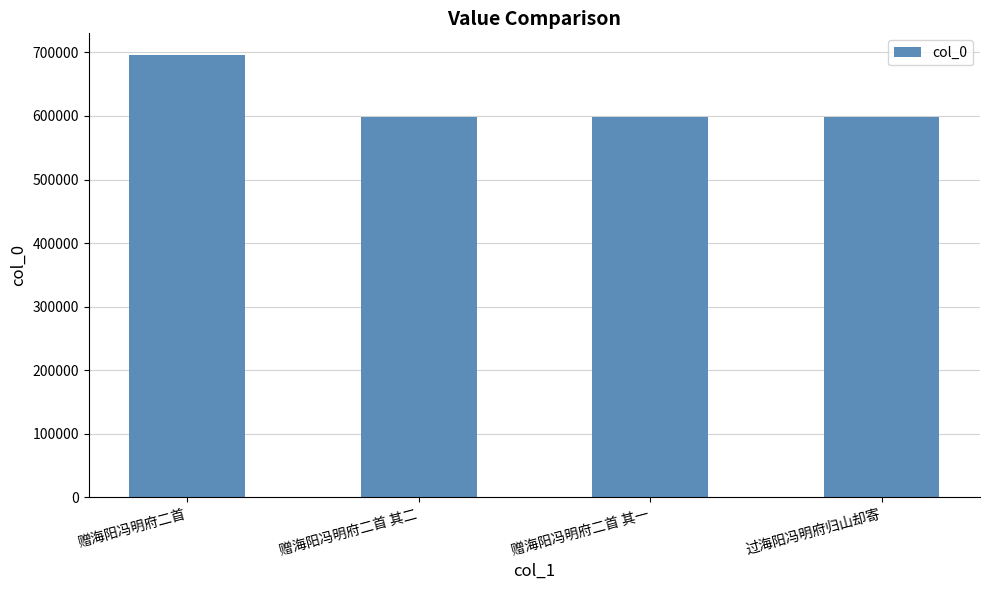

The chart shows a value of 957115 at 过海阳冯明府归山却寄. True or false?

False